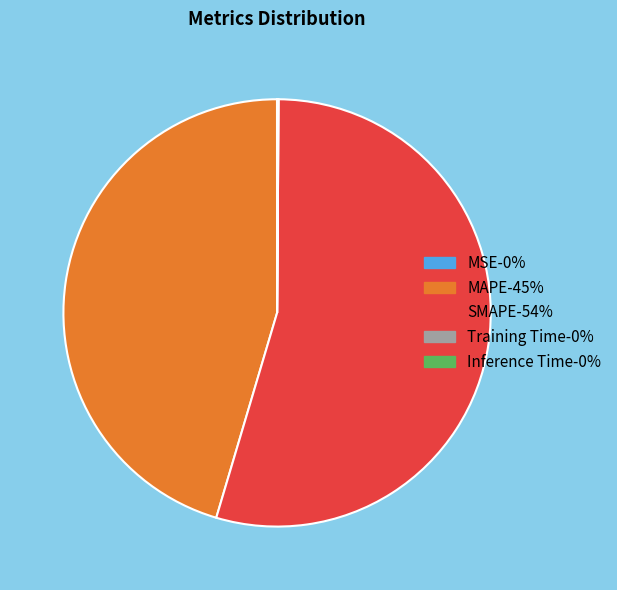

Which slice is the largest?

SMAPE